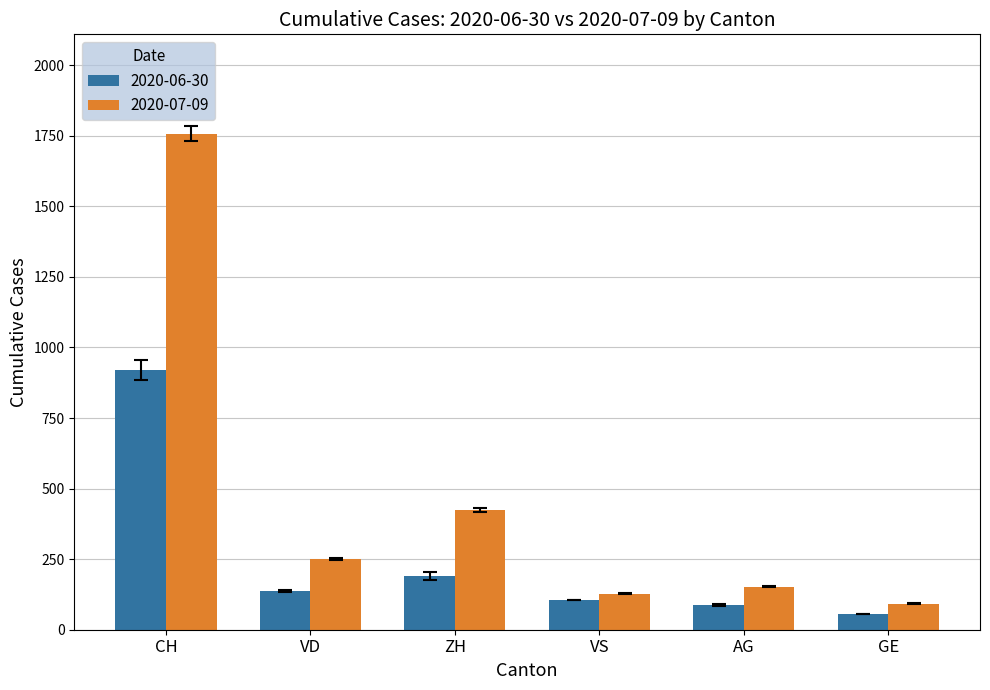

Which series has the largest range (max minus min)?

2020-07-09